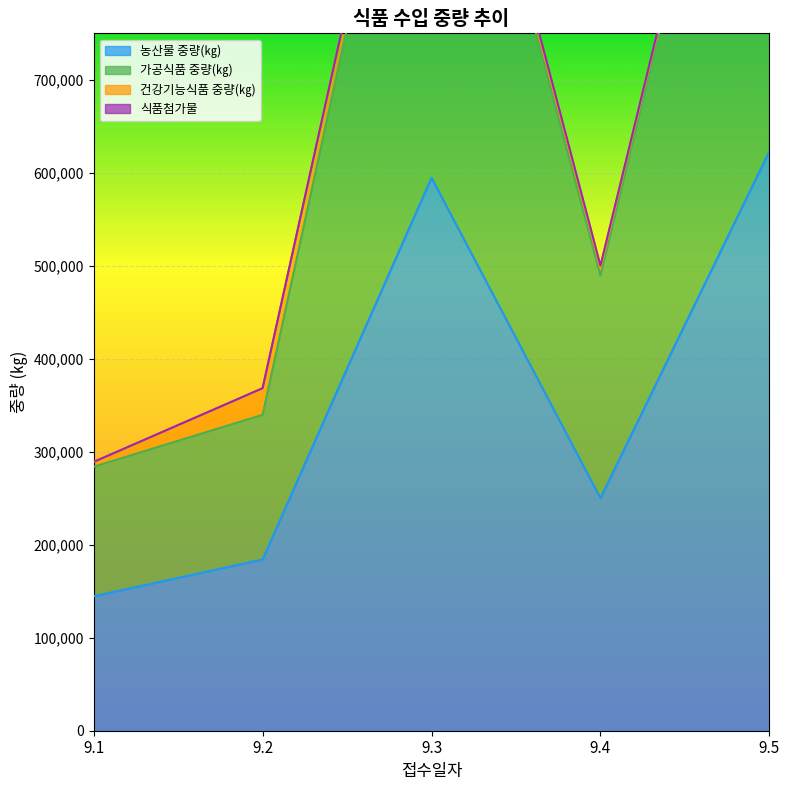

Is it true that 가공식품 중량(㎏) equals 1171728 at 9.3?

True